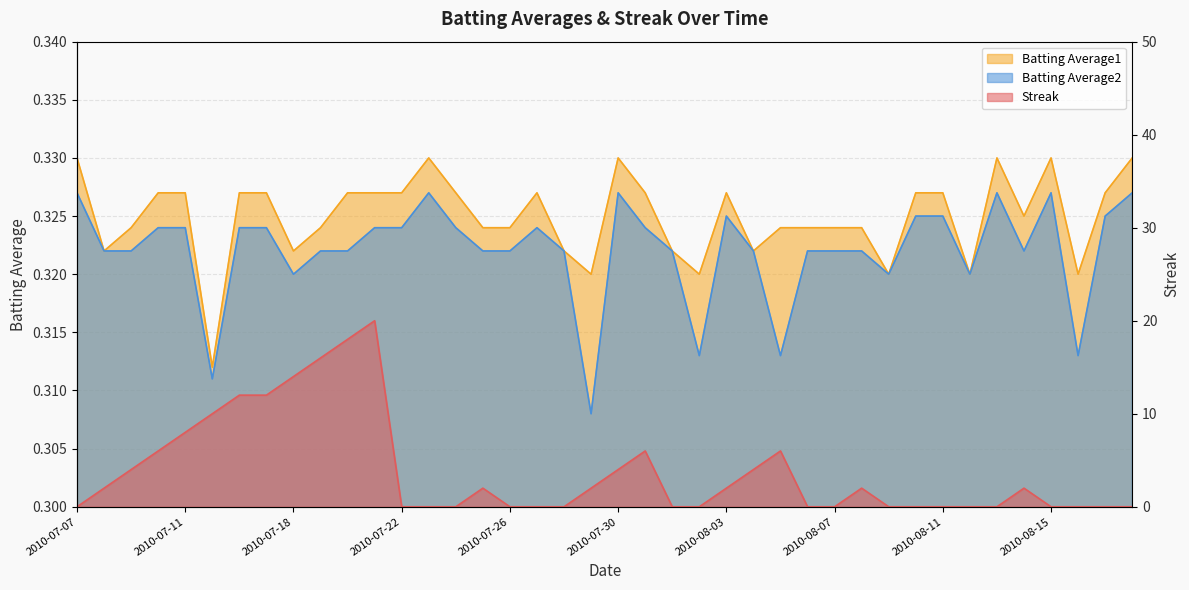

Is it true that Streak equals 4.0 at 2010-08-04?

True